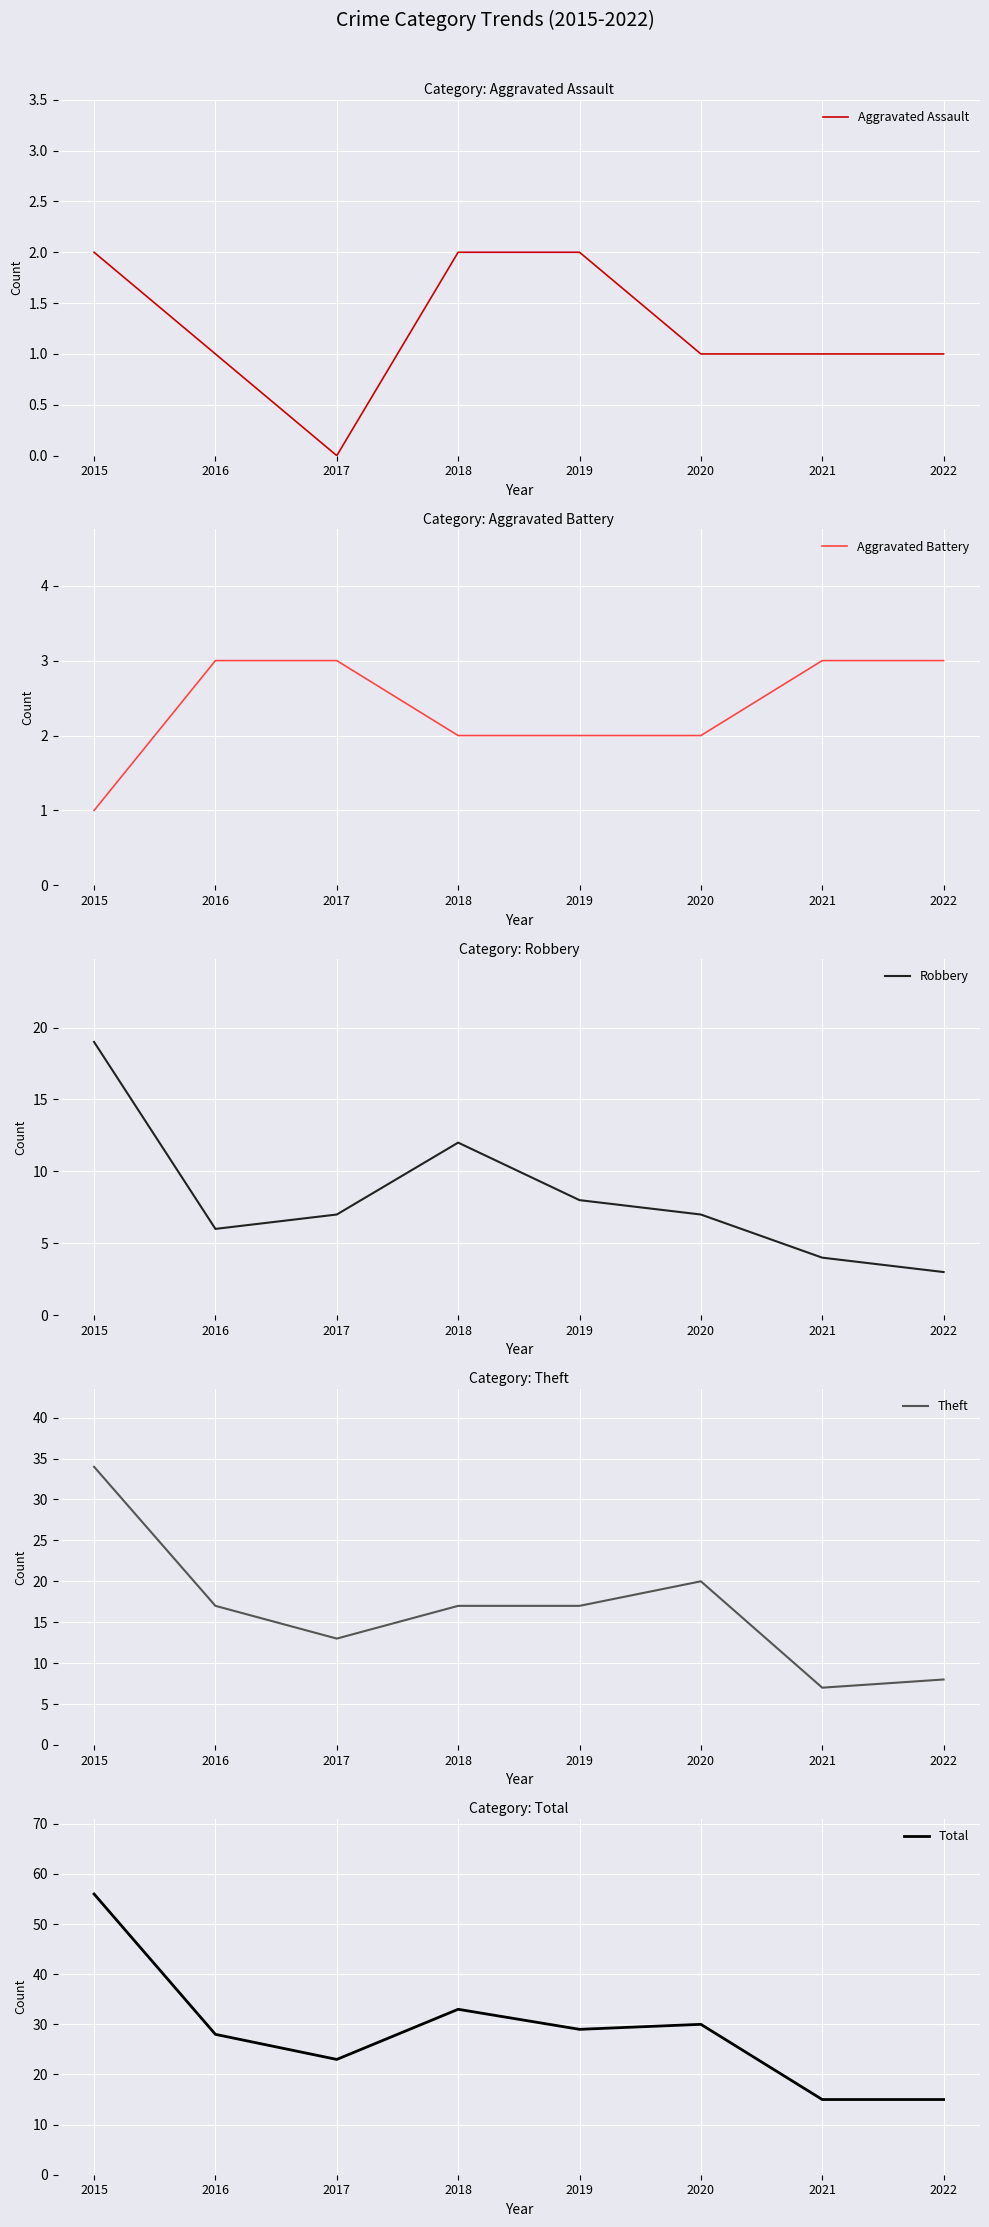

The value of Aggravated Battery at 2017 is 4. True or false?

False